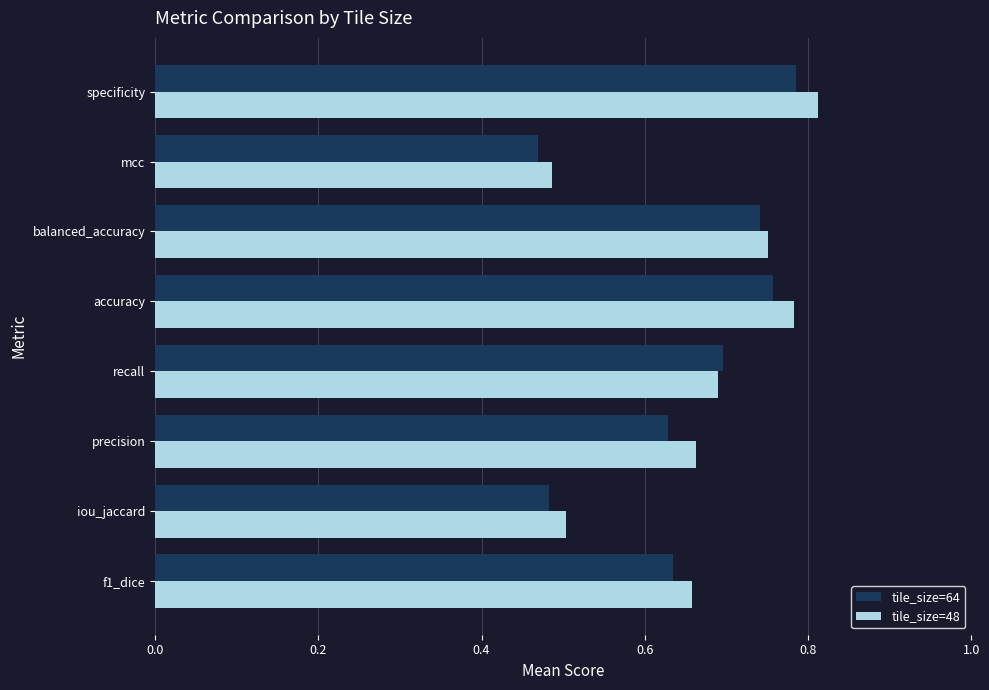

True or false: tile_size=64 has a value of 1.1 at recall.

False